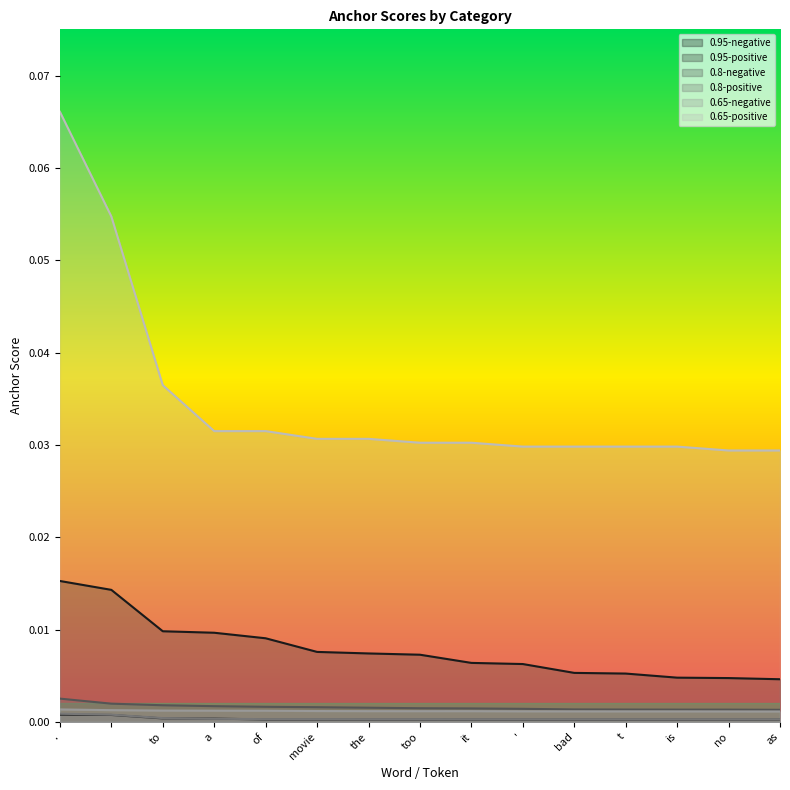

The value of 0.95-positive at to is 0.0. True or false?

False